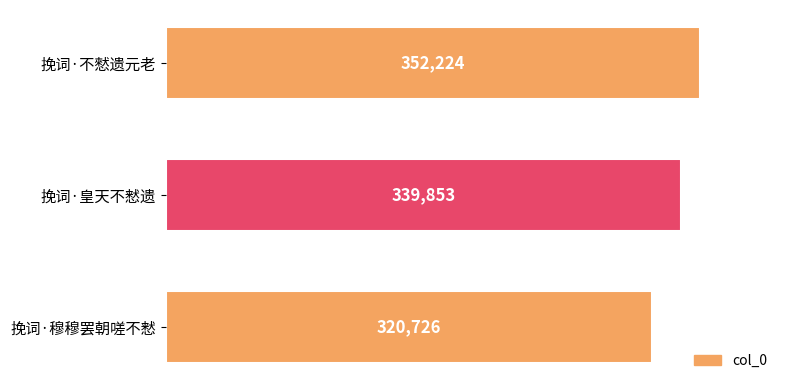

Rank the categories by value from highest to lowest.

挽词·不憖遗元老, 挽词·皇天不慭遗, 挽词·穆穆罢朝嗟不慭